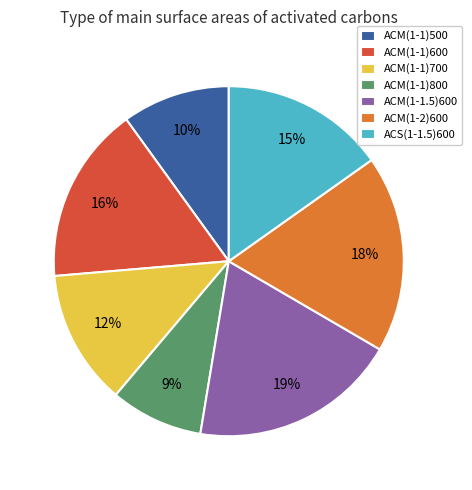

True or false: ACM(1-1)800 accounts for 9% of the total.

True